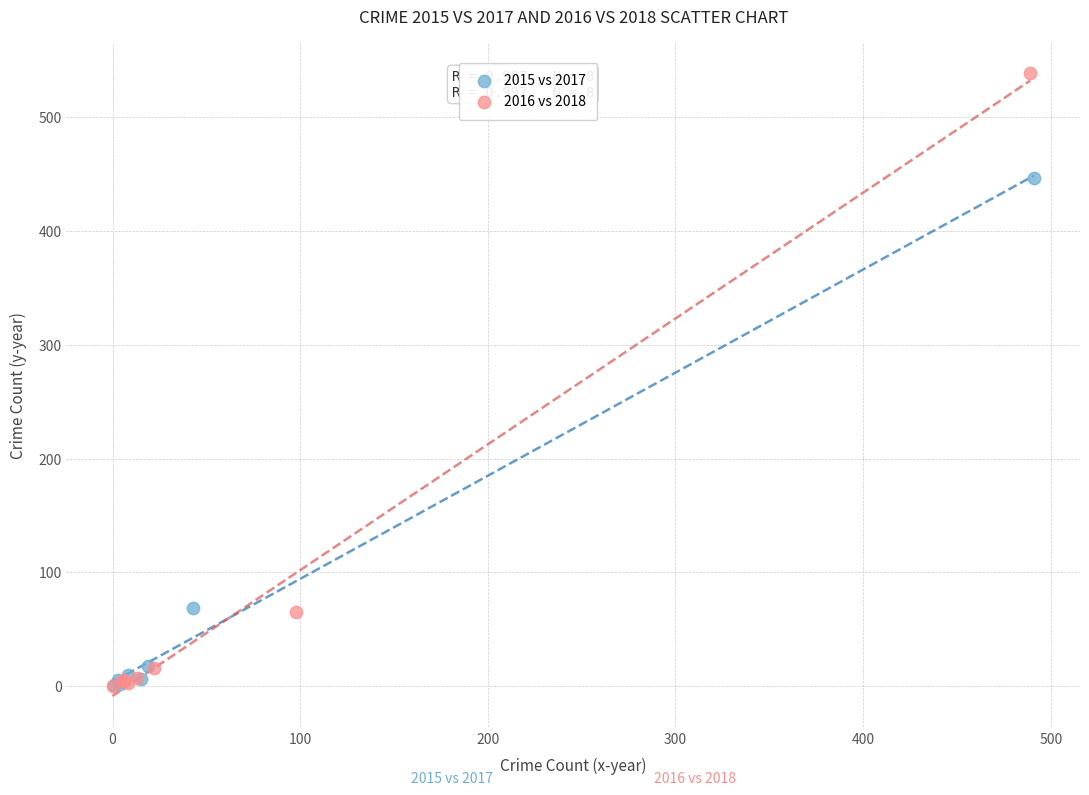

Which series contains the highest Y value?

2016 vs 2018